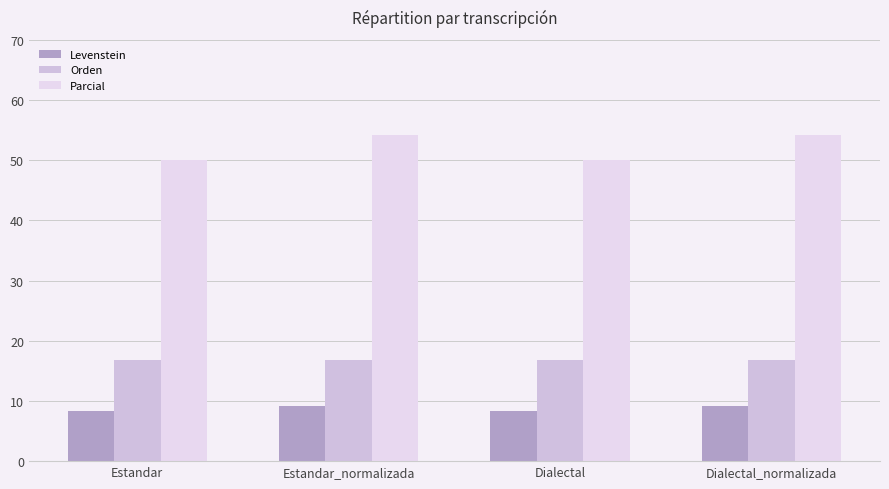

At how many categories does at least one series exceed 21?

4